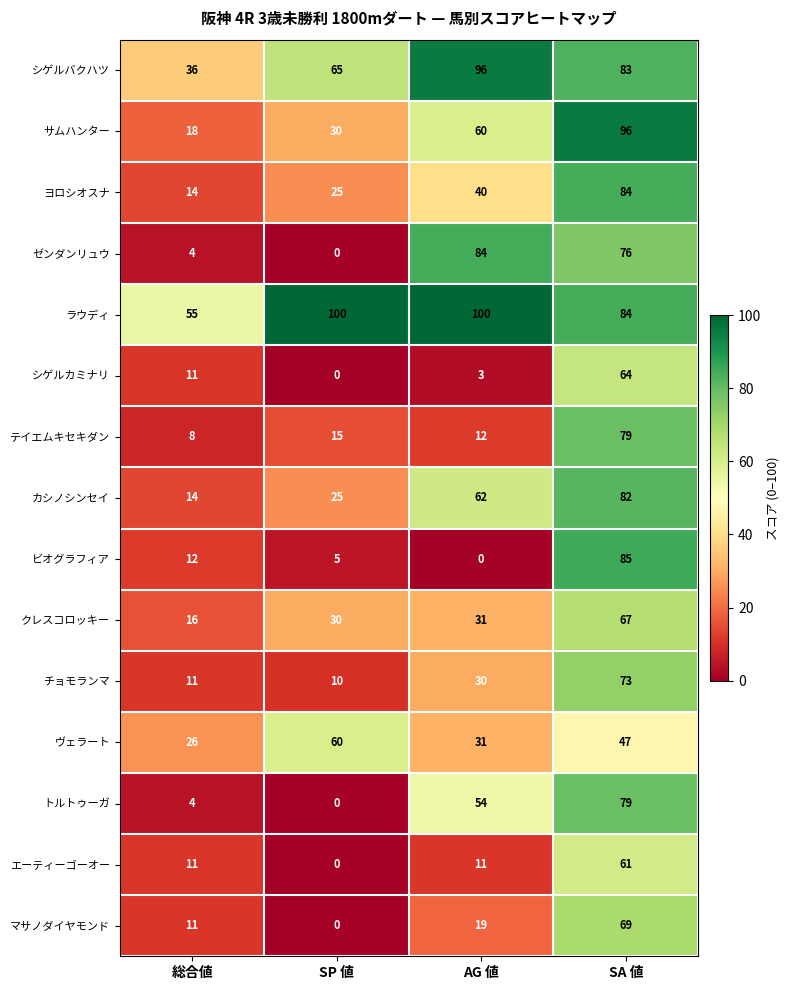

What is the sum of the トルトゥーガ values at SA 値 and 総合値?

83